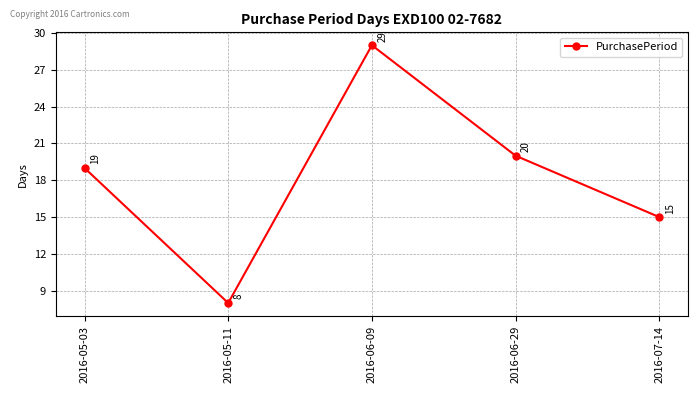

What is the sum of all values?

91